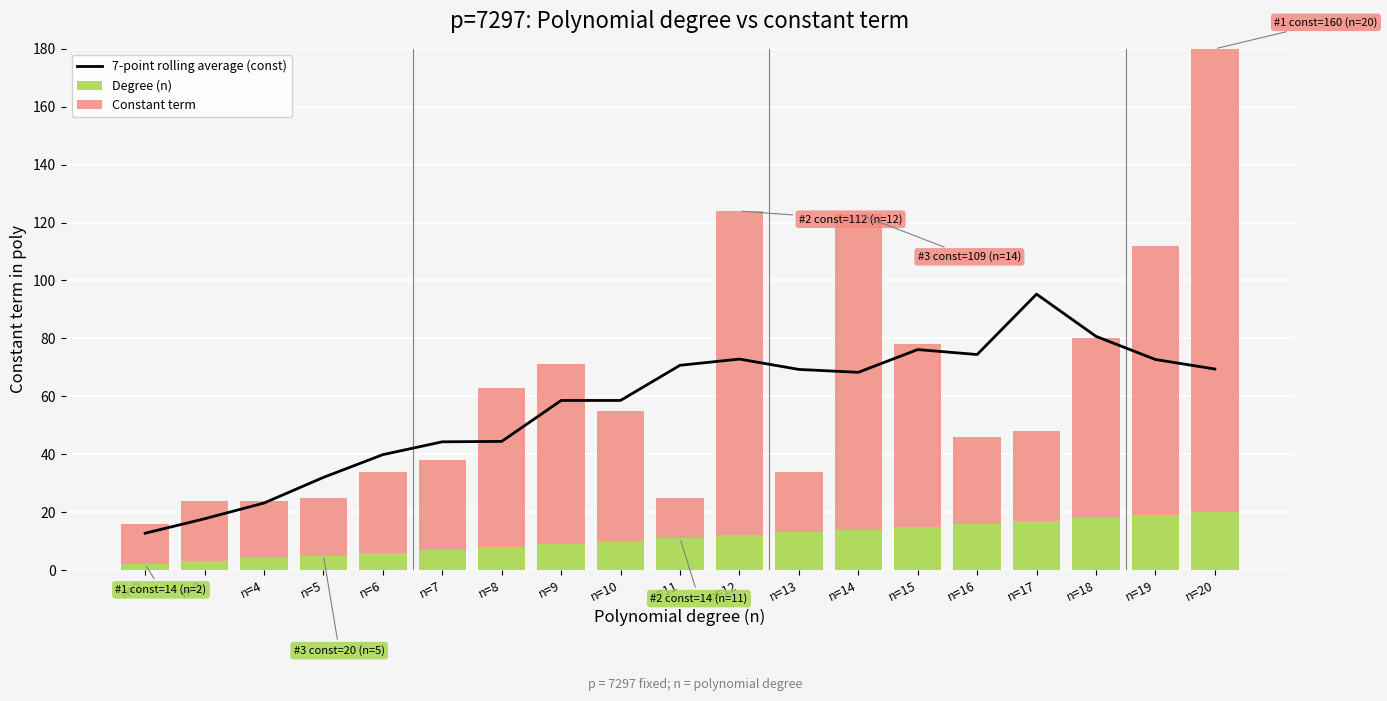

At n=12, list the series in order from largest to smallest.

Constant term, 7-point rolling average (const), Degree (n)